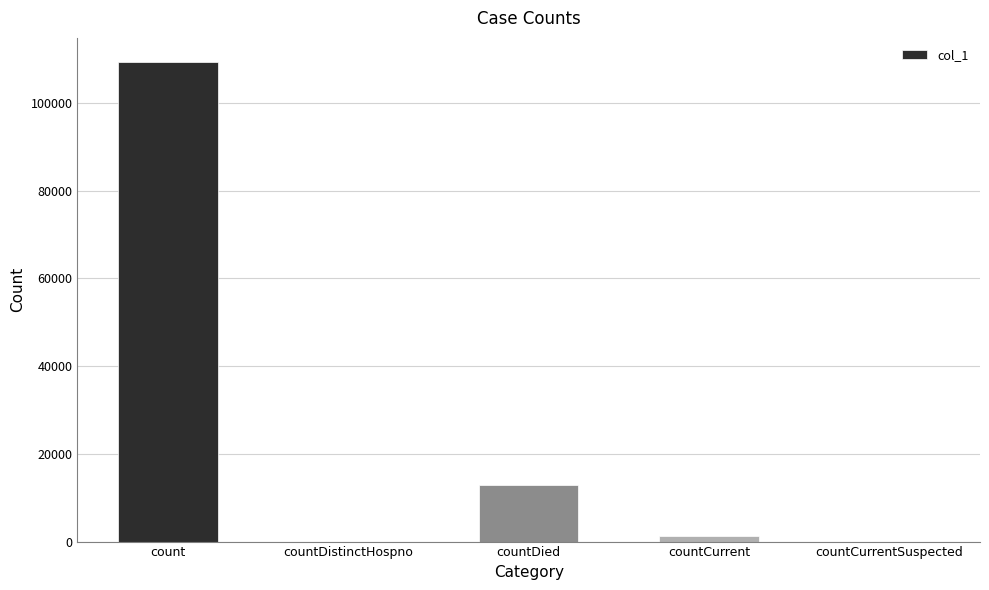

Which has a higher value, countDistinctHospno or countDied?

countDied